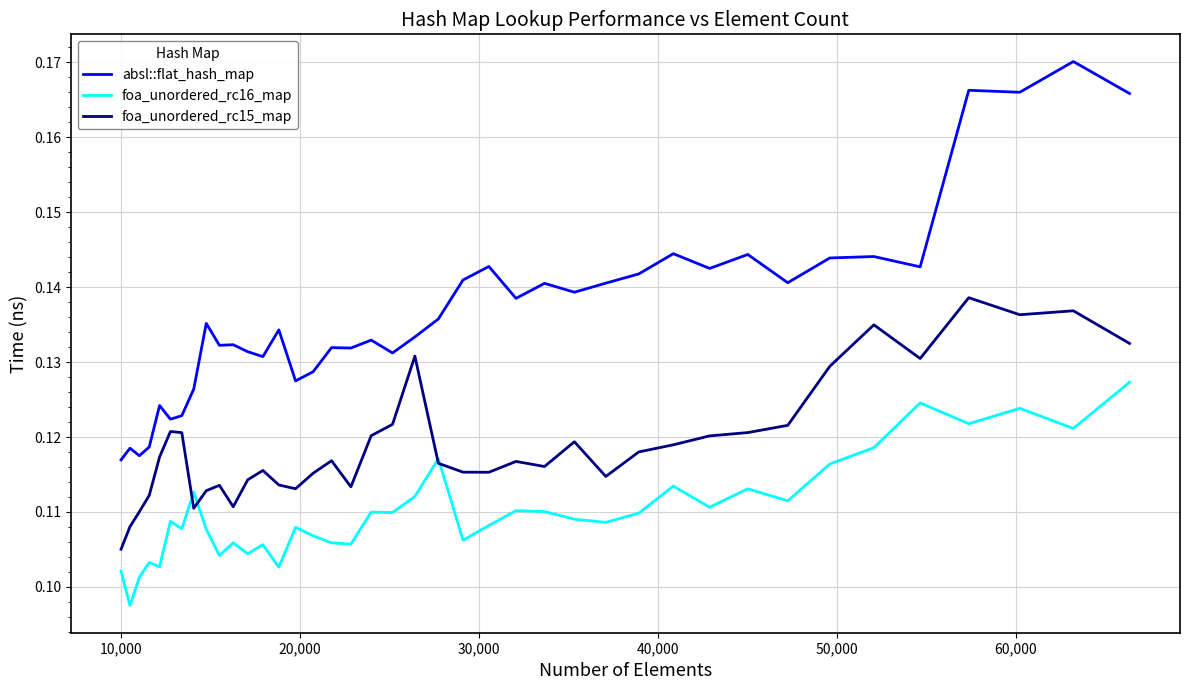

True or false: foa_unordered_rc15_map has more than 0 interior local peaks.

True